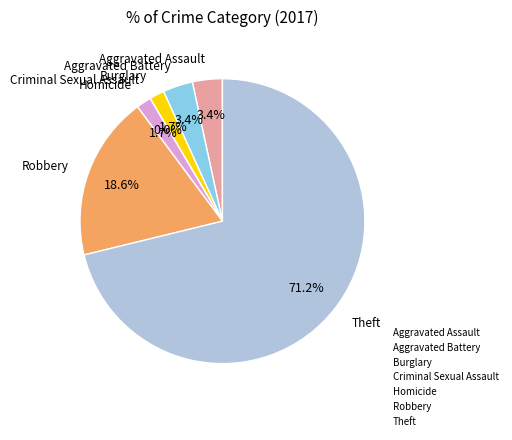

True or false: Aggravated Battery accounts for 1% of the total.

False